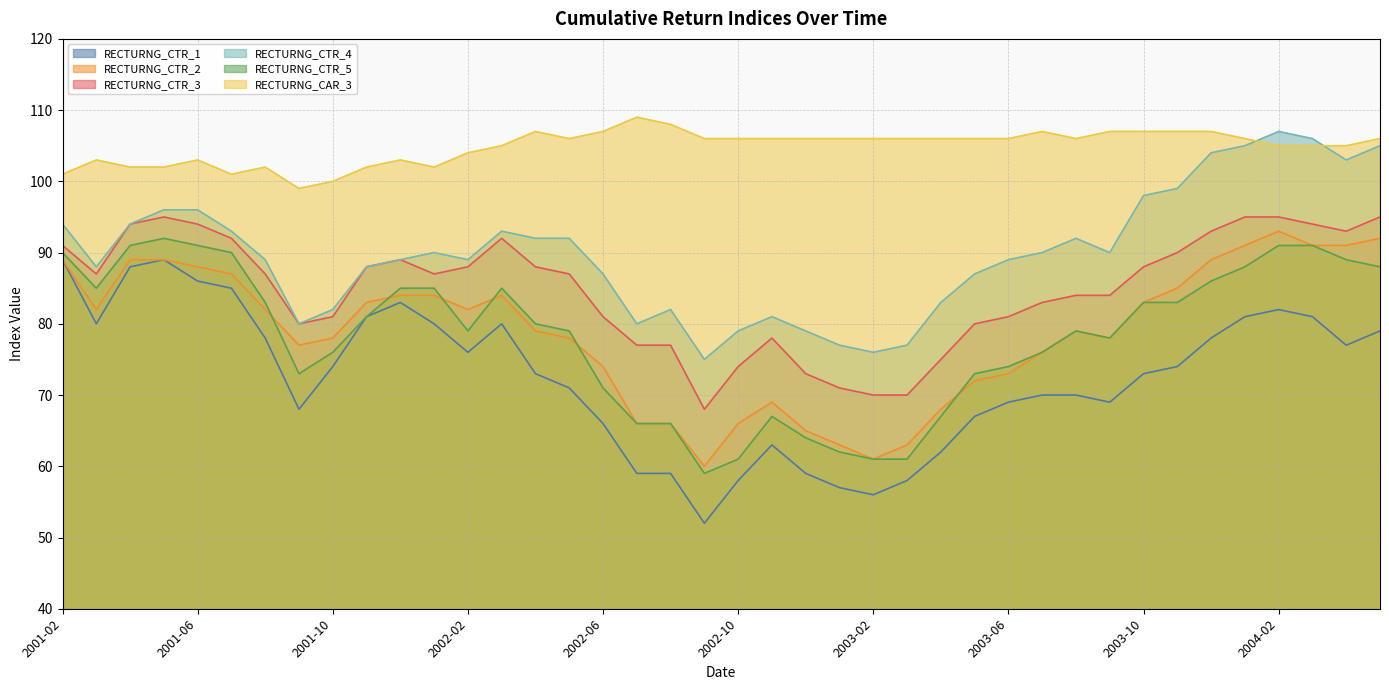

True or false: RECTURNG_CTR_3 and RECTURNG_CTR_1 cross at least once.

False